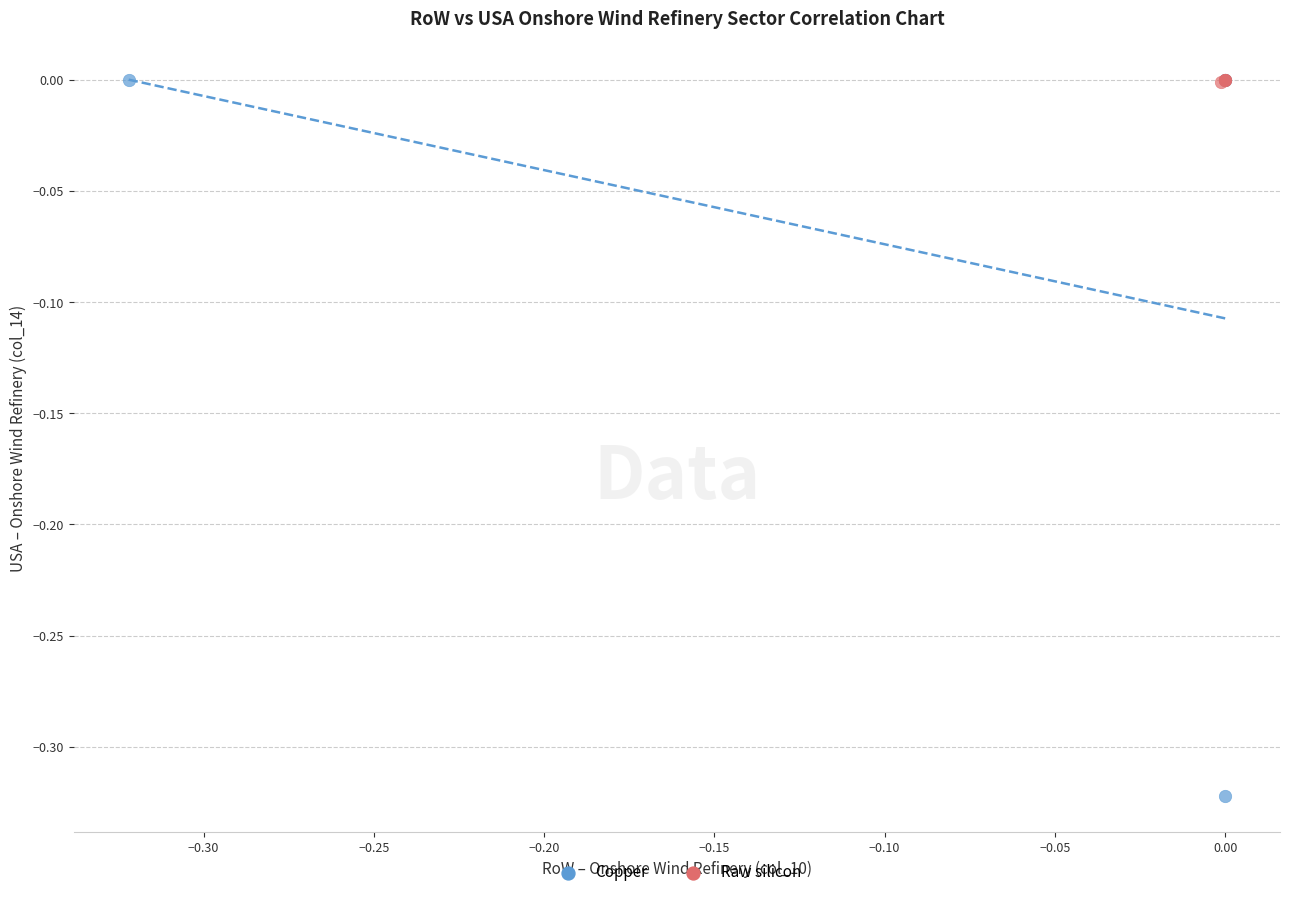

Which series reaches the minimum Y coordinate?

Copper